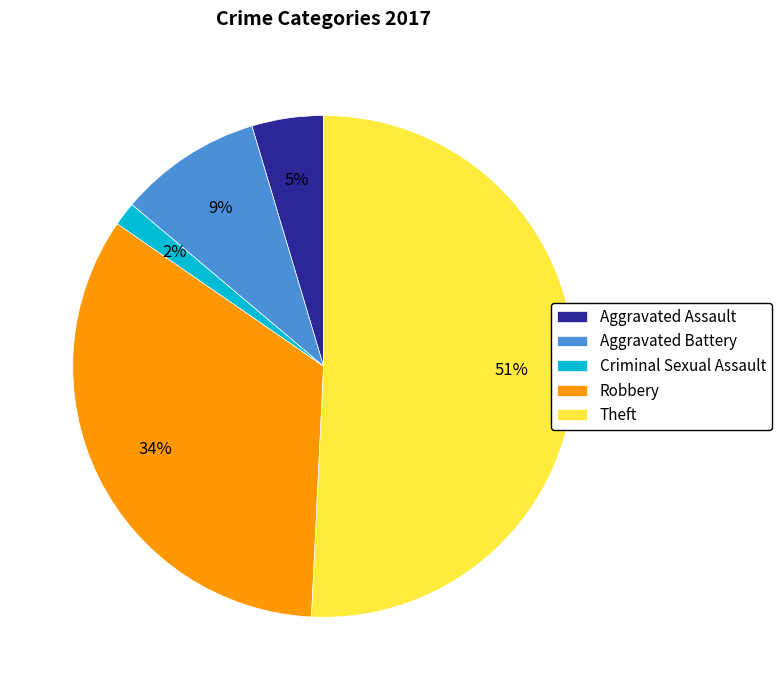

Which slice is the smallest?

Criminal Sexual Assault